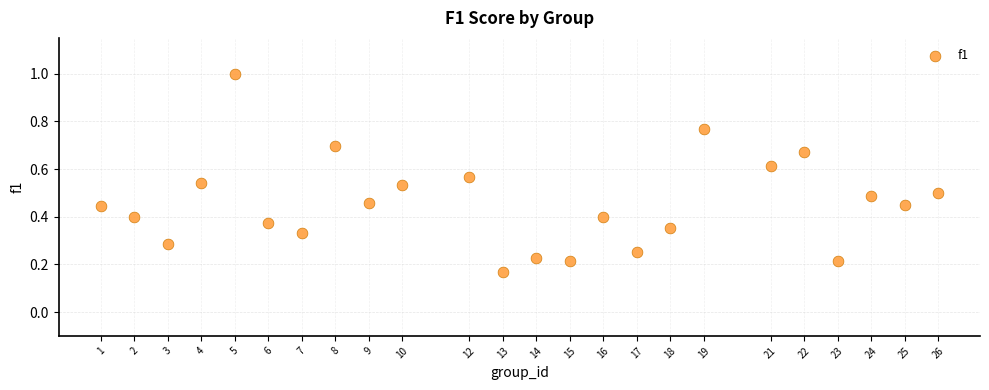

What is the range of X values (max minus min)?

25.0